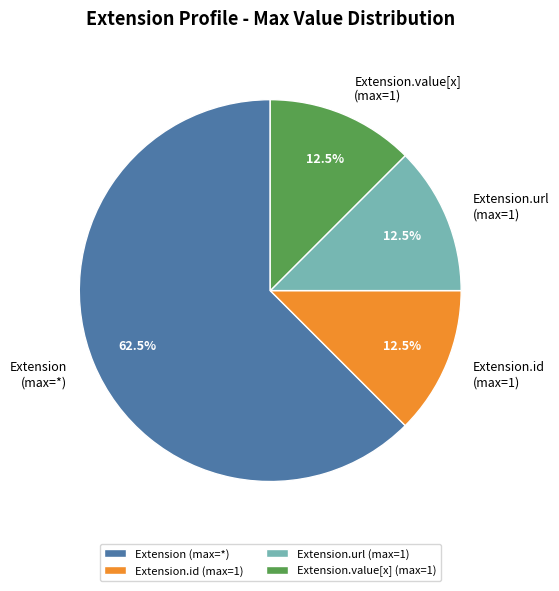

Which category accounts for the majority?

Extension (max=*)